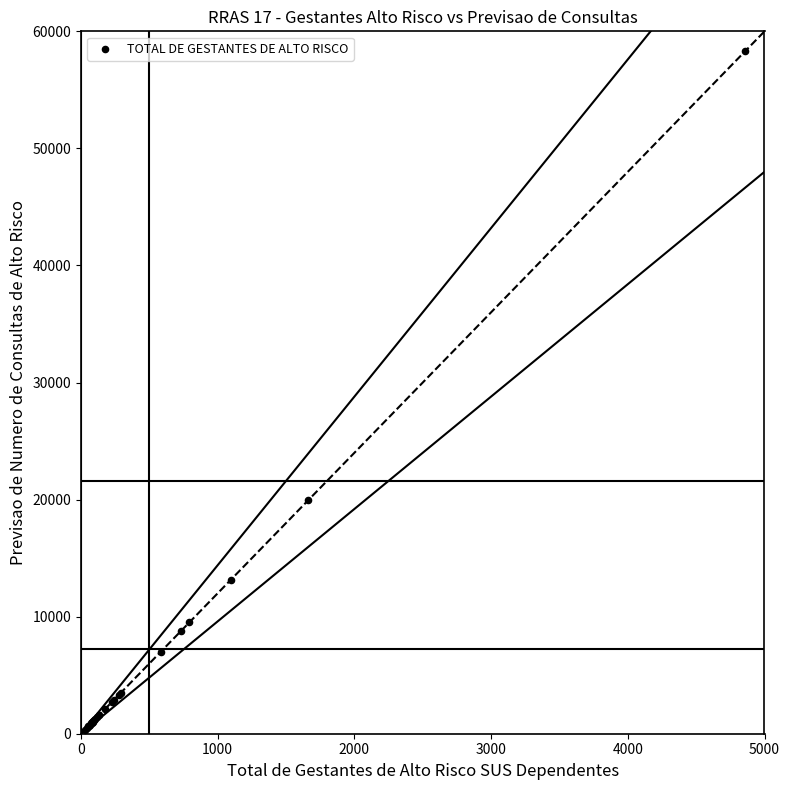

What Y value in the scatter plot is closest to 29337?

19941.2